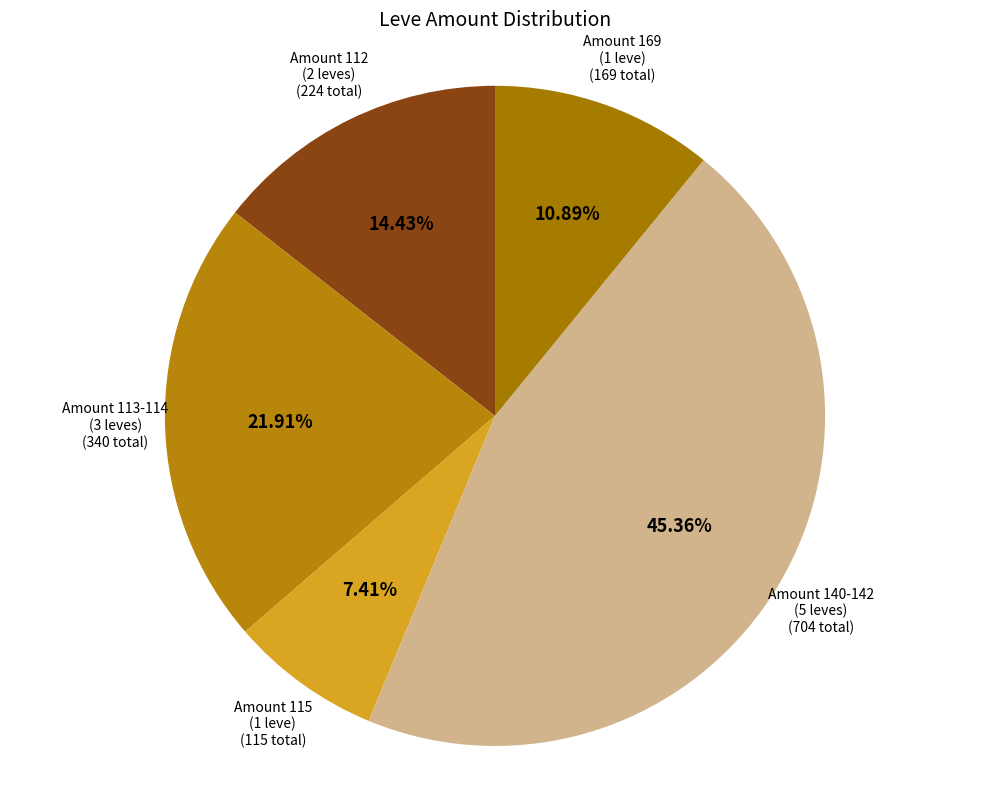

How many segments does this pie chart have?

5